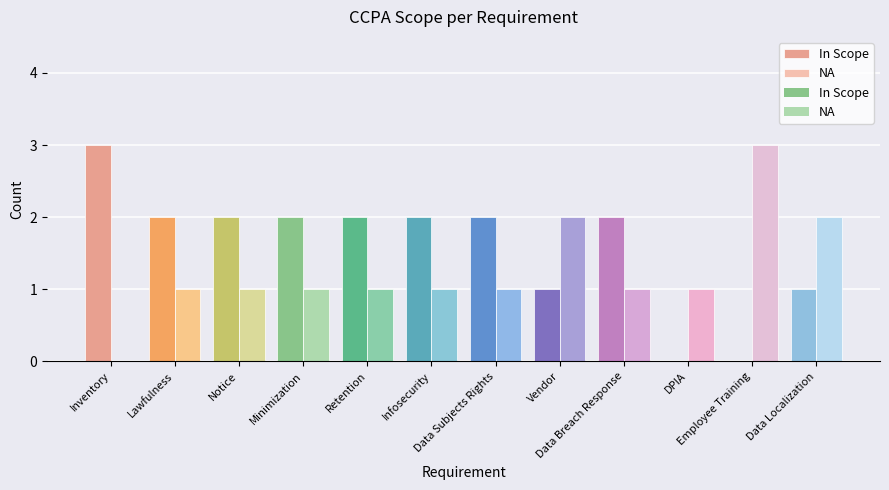

At which category is the sum across all series the highest?

Inventory